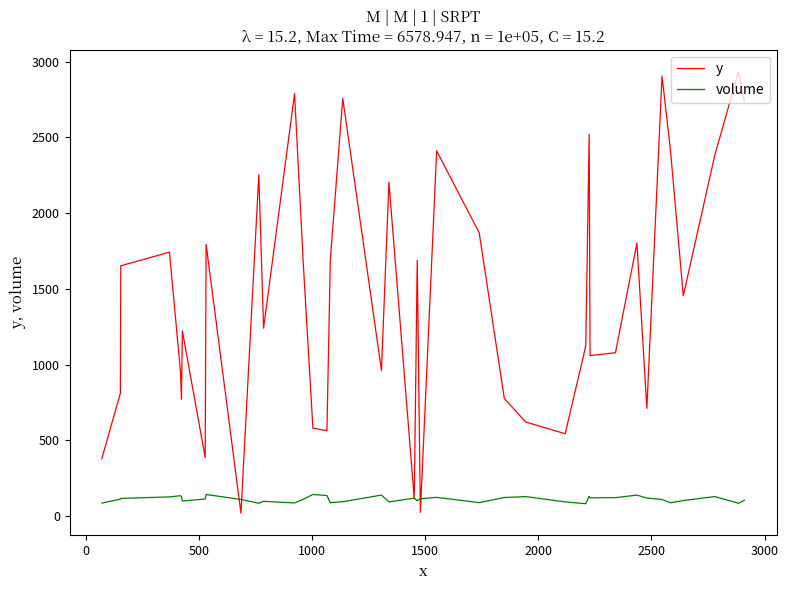

Which series has the widest spread of values?

y